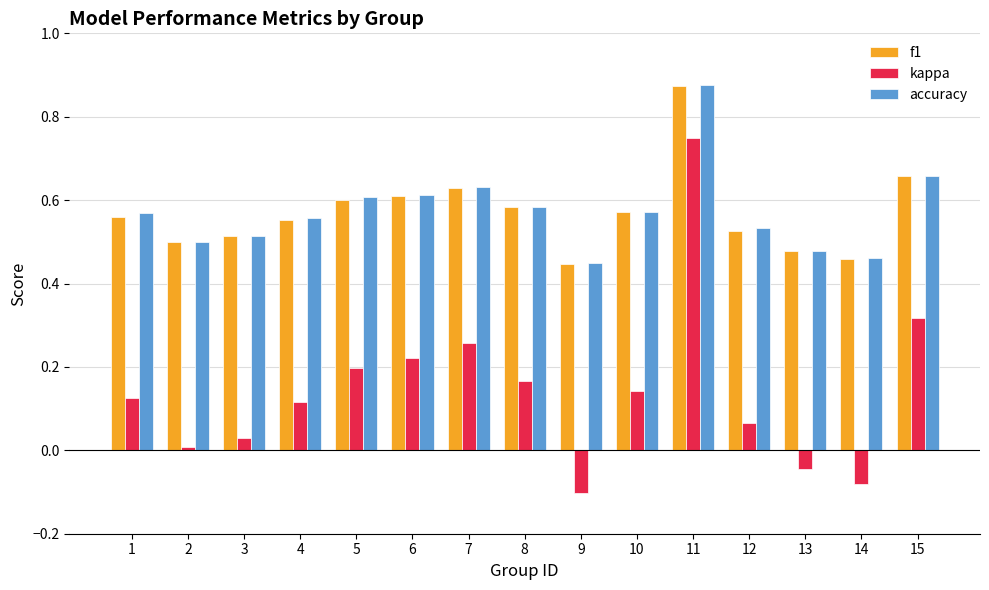

Which series has the largest range (max minus min)?

kappa